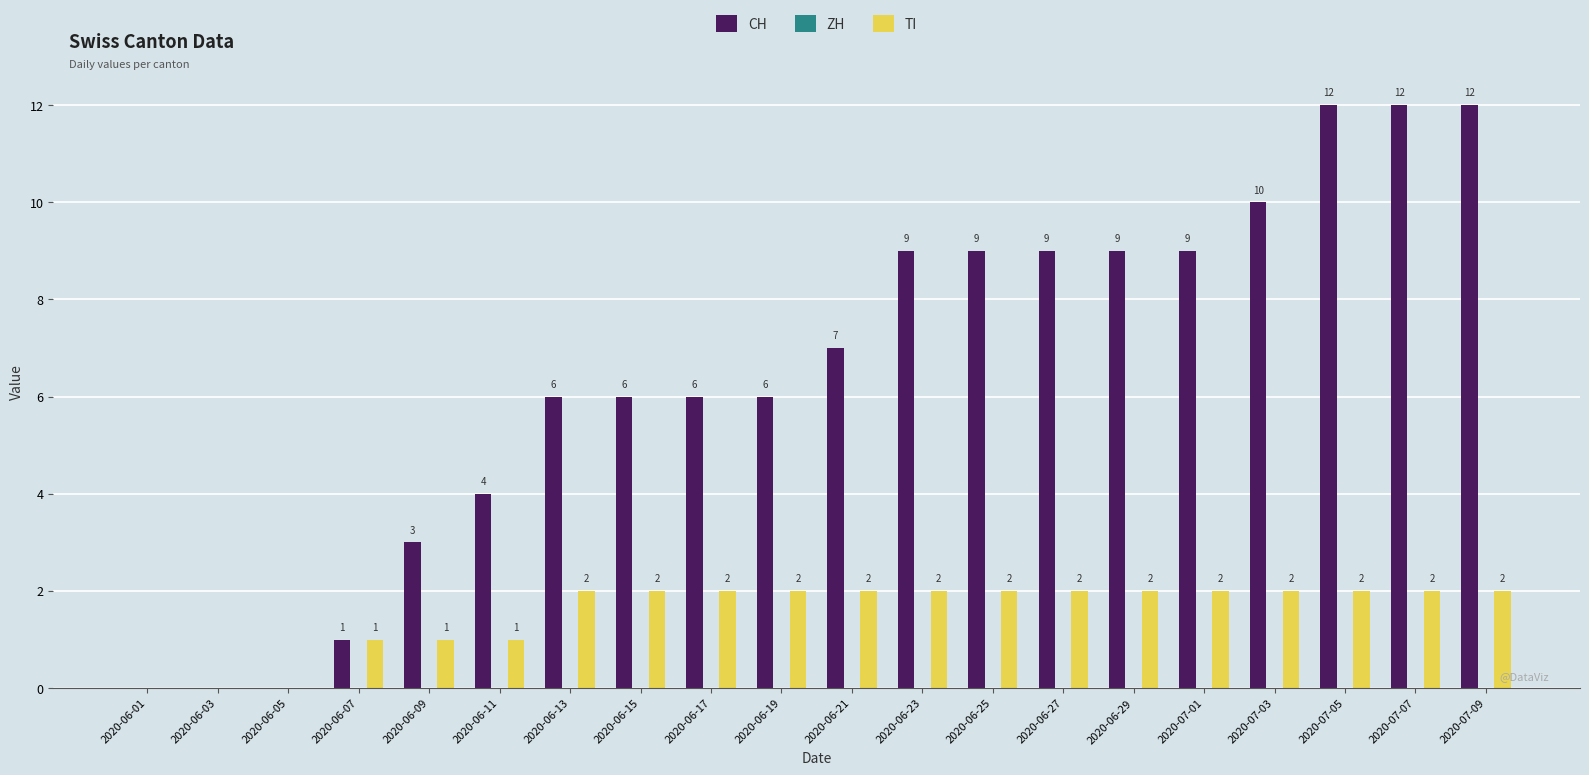

What is the maximum value shown in the chart?

12